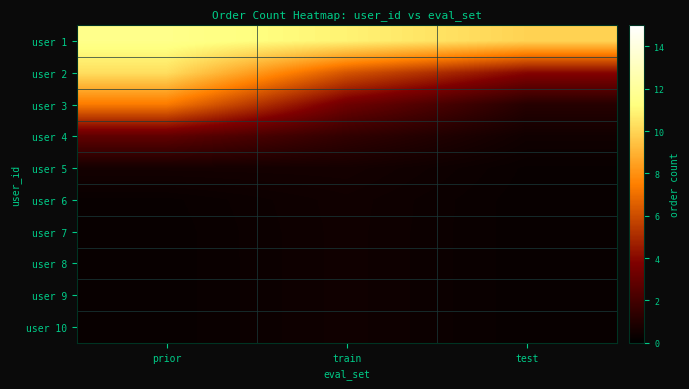

What is the smallest value displayed?

0.3